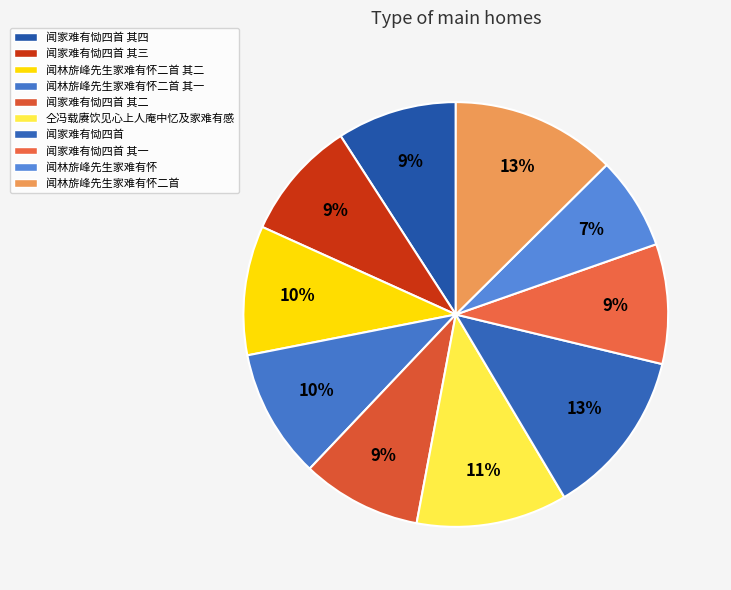

The 仝冯载赓饮见心上人庵中忆及家难有感 slice represents 17% of the pie. True or false?

False